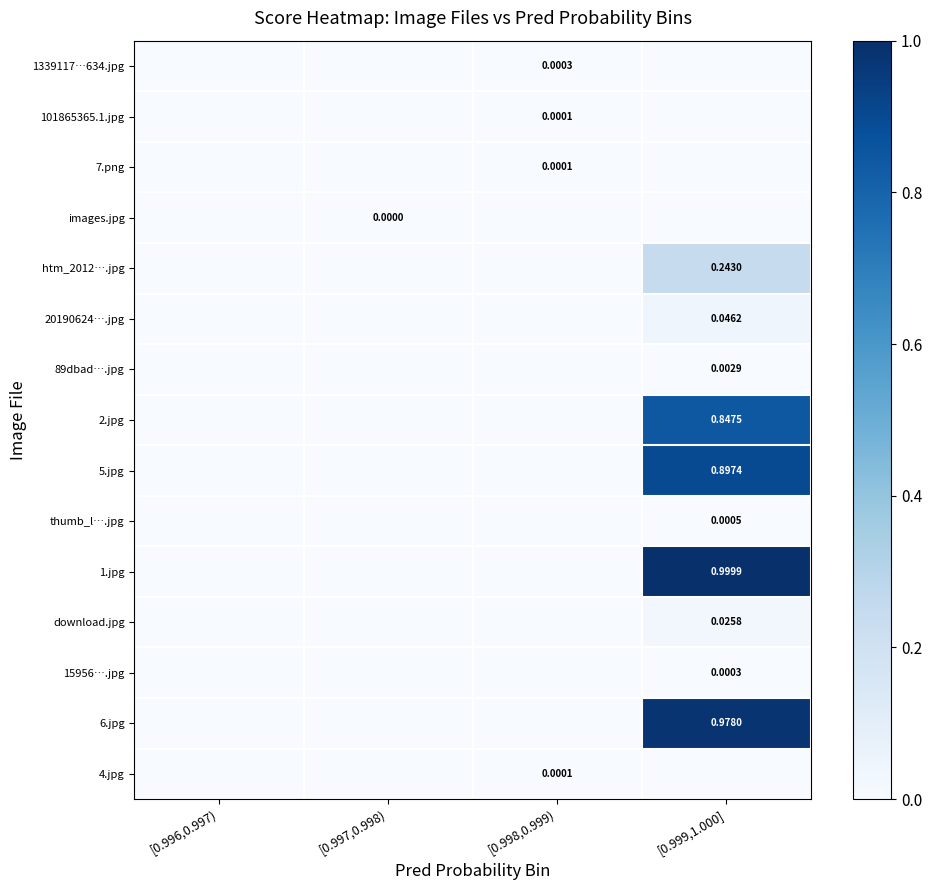

Which series has the largest range (max minus min)?

1.jpg